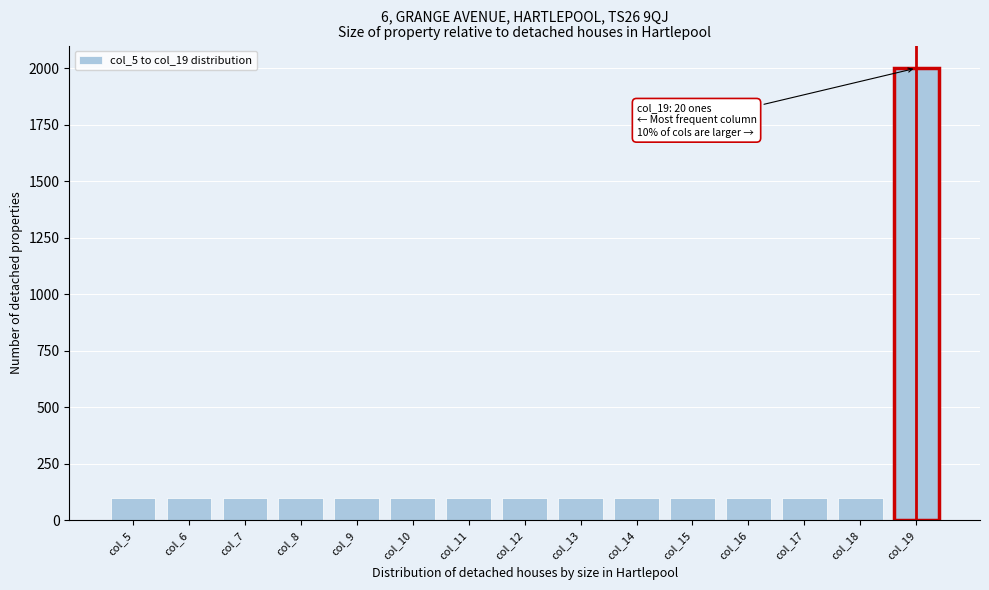

Reading left to right, what are all the values shown in this chart?

col_5=100	col_6=100	col_7=100	col_8=100	col_9=100	col_10=100	col_11=100	col_12=100	col_13=100	col_14=100	col_15=100	col_16=100	col_17=100	col_18=100	col_19=2000